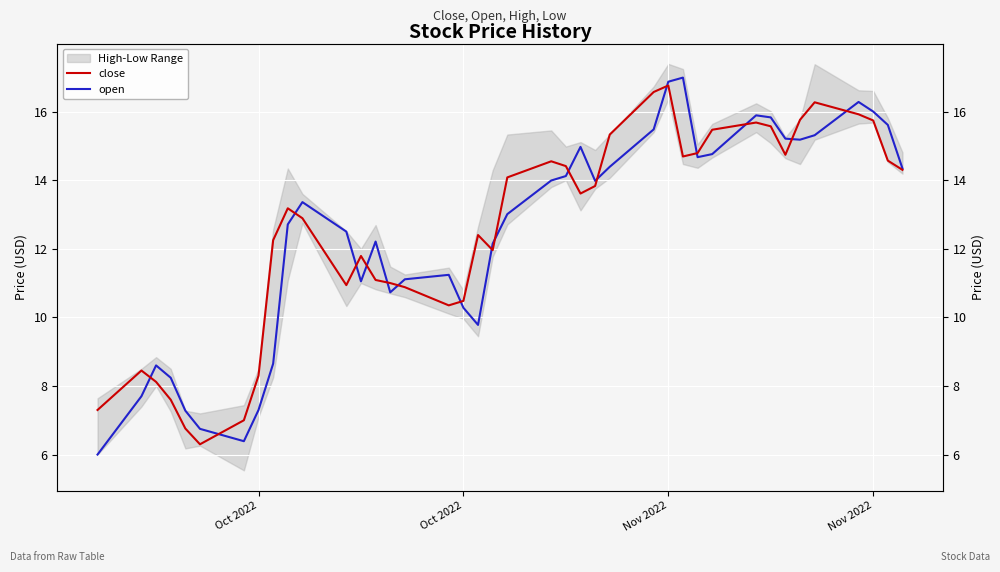

How many intersections are there between open and close?

17